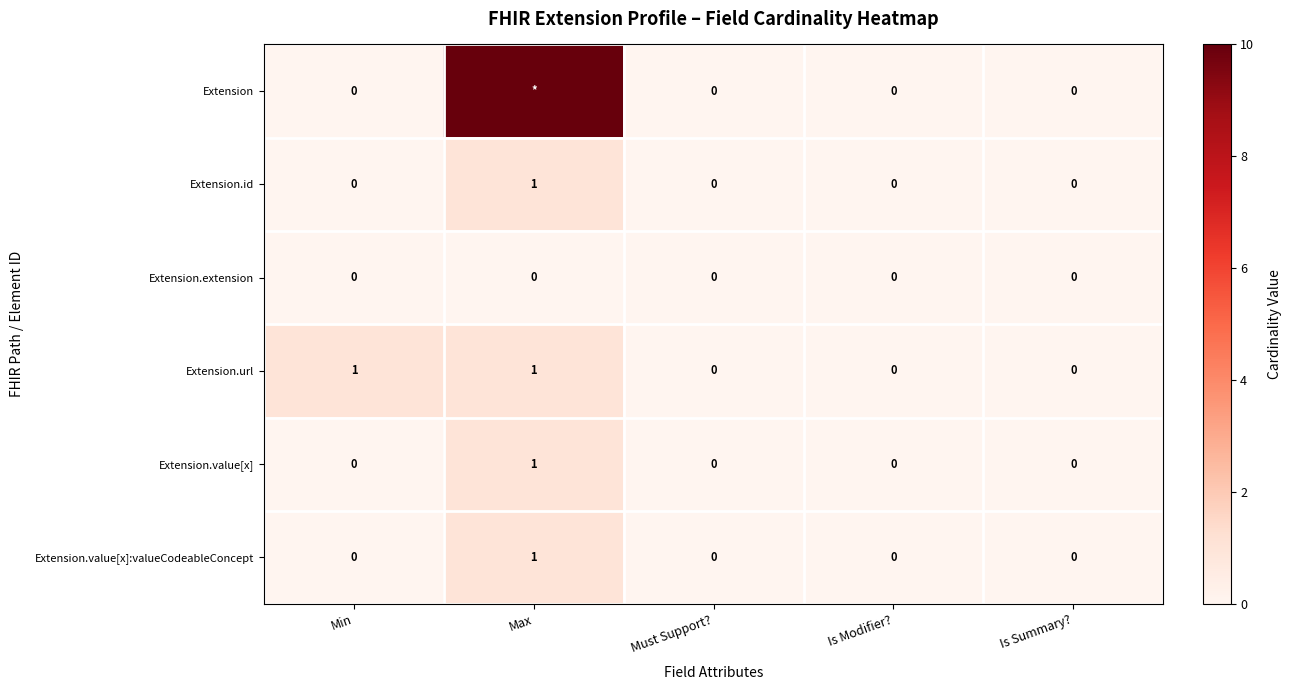

Which category has the highest value in the Extension.value[x] series?

Max